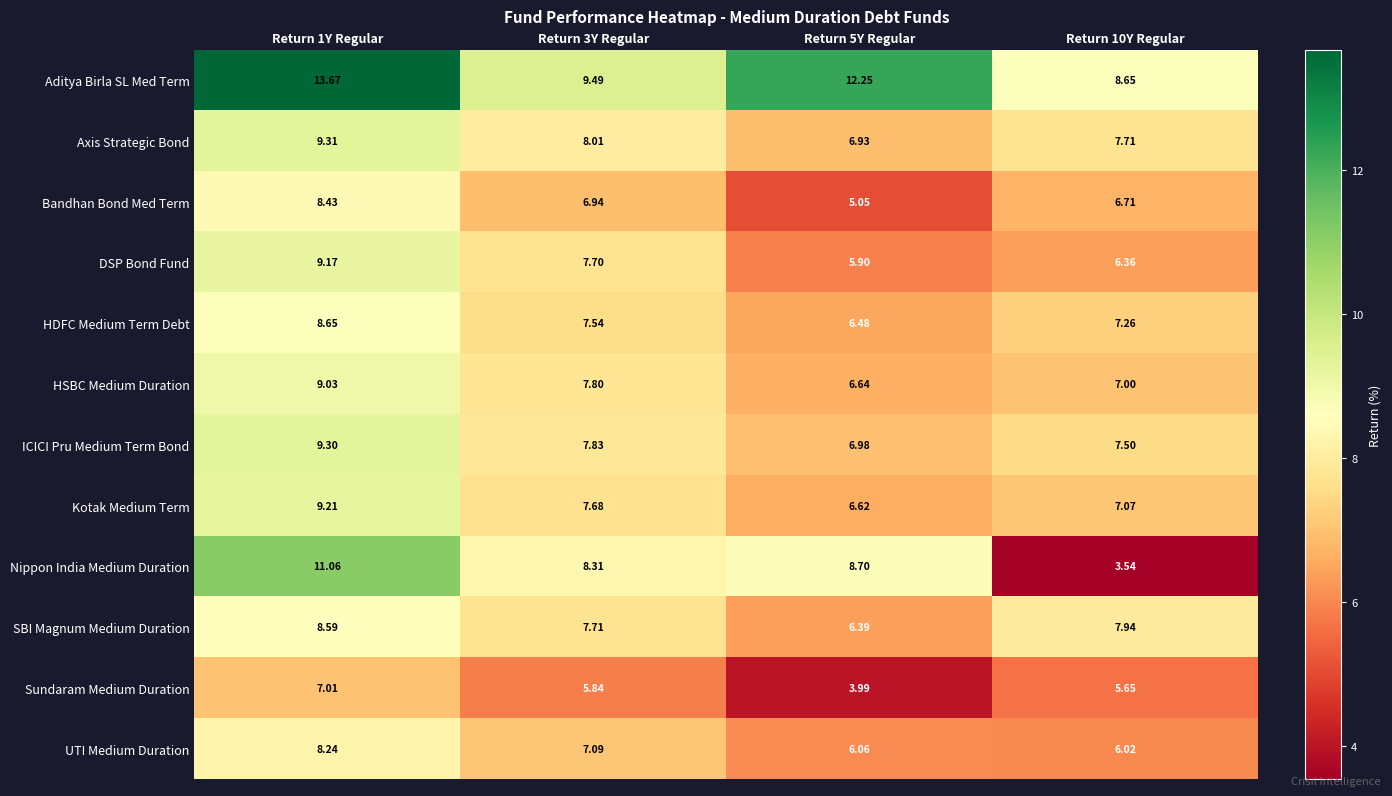

List the series in order of their peak value, highest first.

Aditya Birla SL Med Term, Nippon India Medium Duration, Axis Strategic Bond, ICICI Pru Medium Term Bond, Kotak Medium Term, DSP Bond Fund, HSBC Medium Duration, HDFC Medium Term Debt, SBI Magnum Medium Duration, Bandhan Bond Med Term, UTI Medium Duration, Sundaram Medium Duration